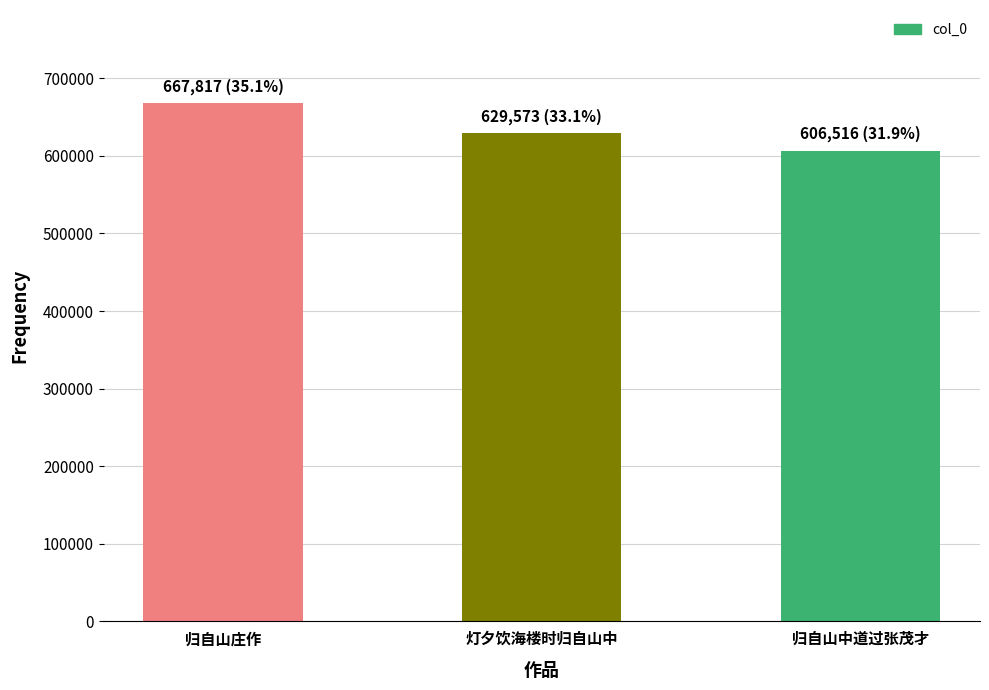

Rank the categories by value from lowest to highest.

归自山中道过张茂才, 灯夕饮海楼时归自山中, 归自山庄作